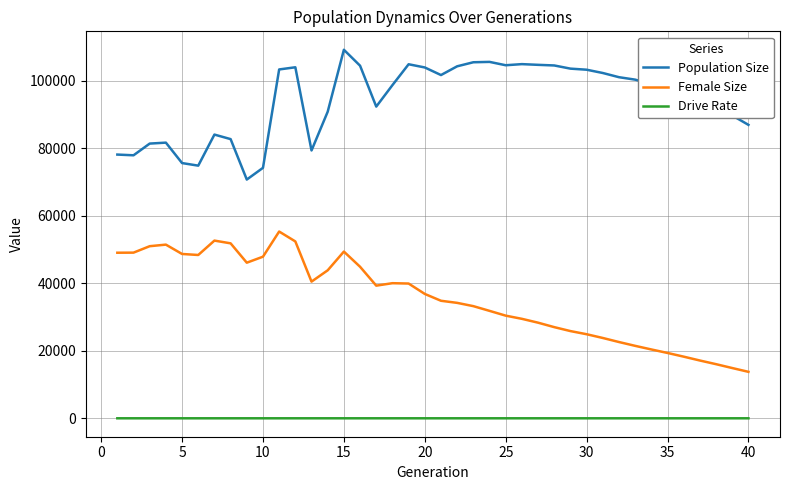

True or false: Drive Rate and Female Size cross at least once.

False